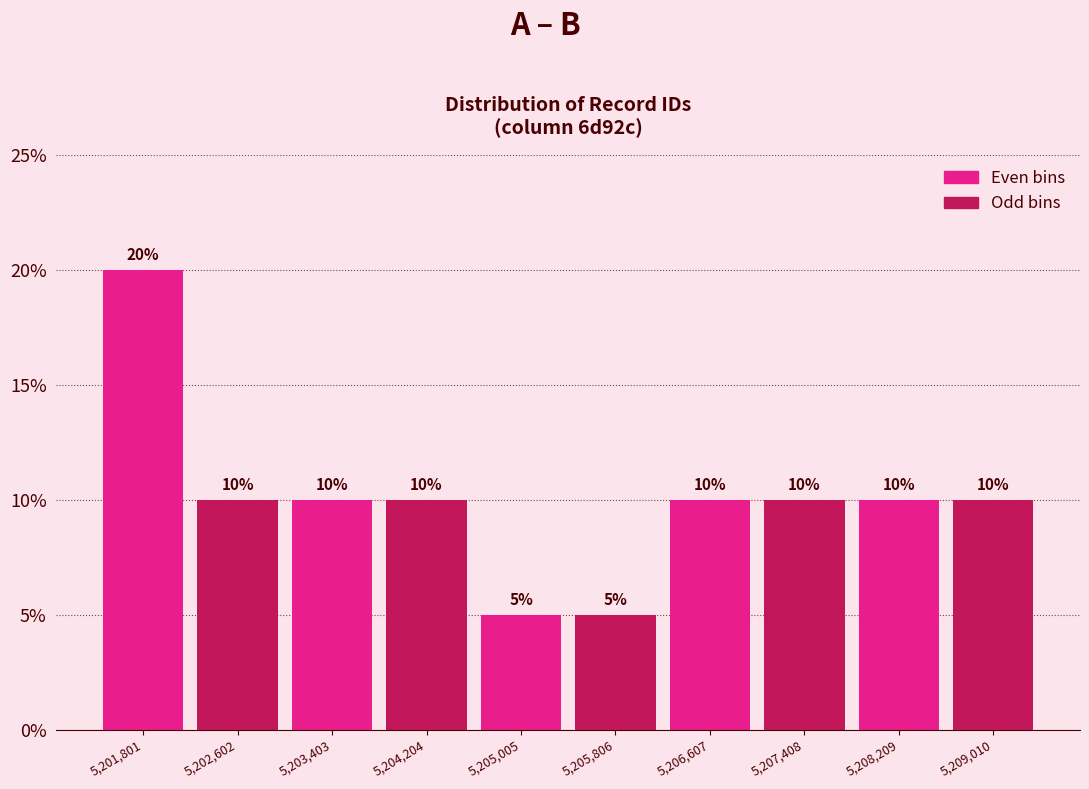

Which range on the x-axis has the tallest bar?

5201400 to 5202200